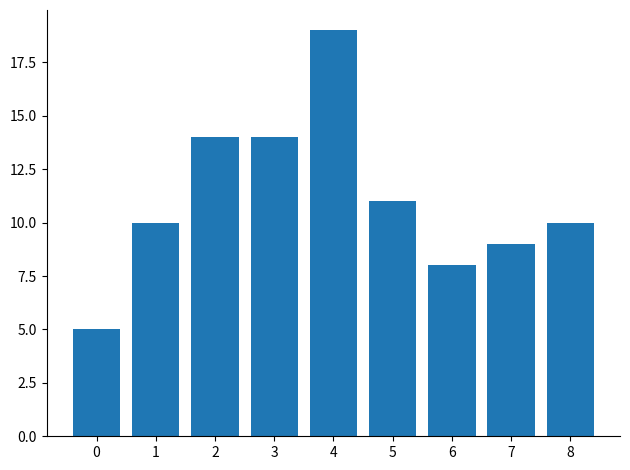

Is it true that the value at 6 is 5?

False